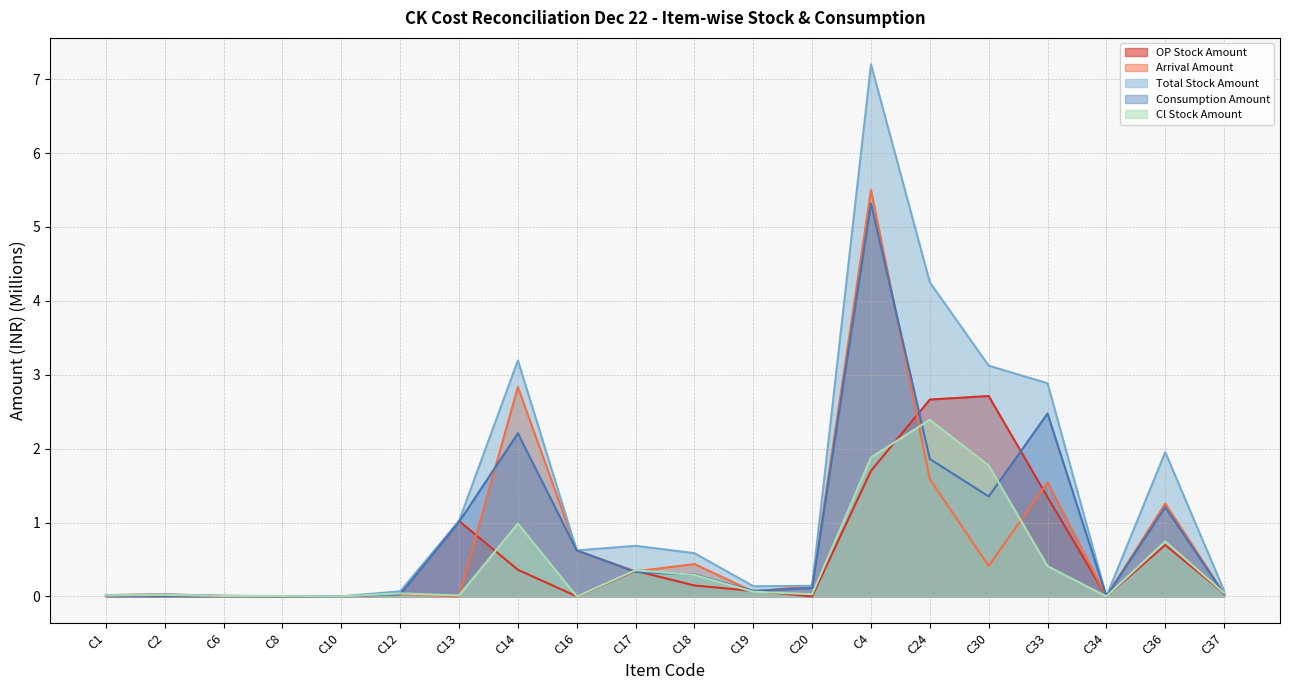

How many interior local valleys does the OP Stock Amount series have?

3